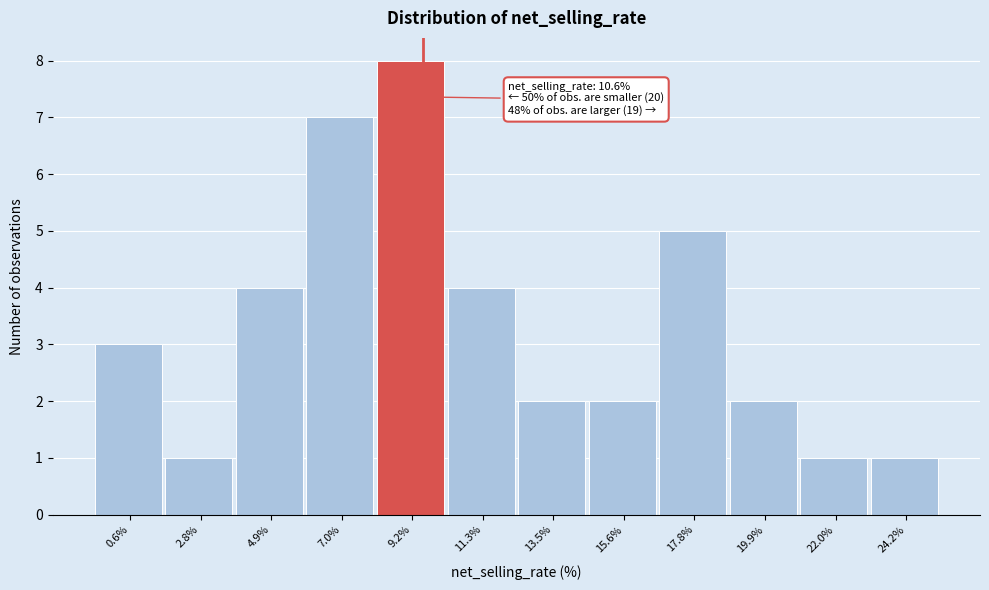

Reading left to right, list all the values displayed in this chart.

0.6%=3	2.8%=1	4.9%=4	7.0%=7	9.2%=8	11.3%=4	13.5%=2	15.6%=2	17.8%=5	19.9%=2	22.0%=1	24.2%=1